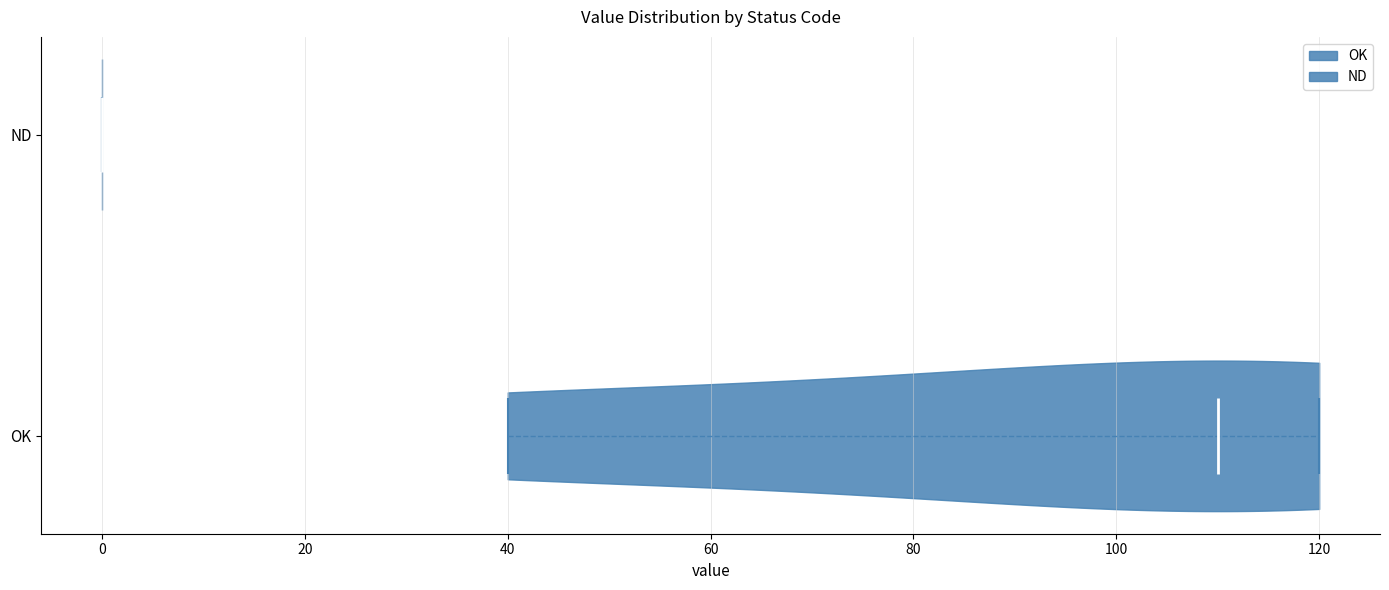

Which violin has the furthest to the left median line?

ND